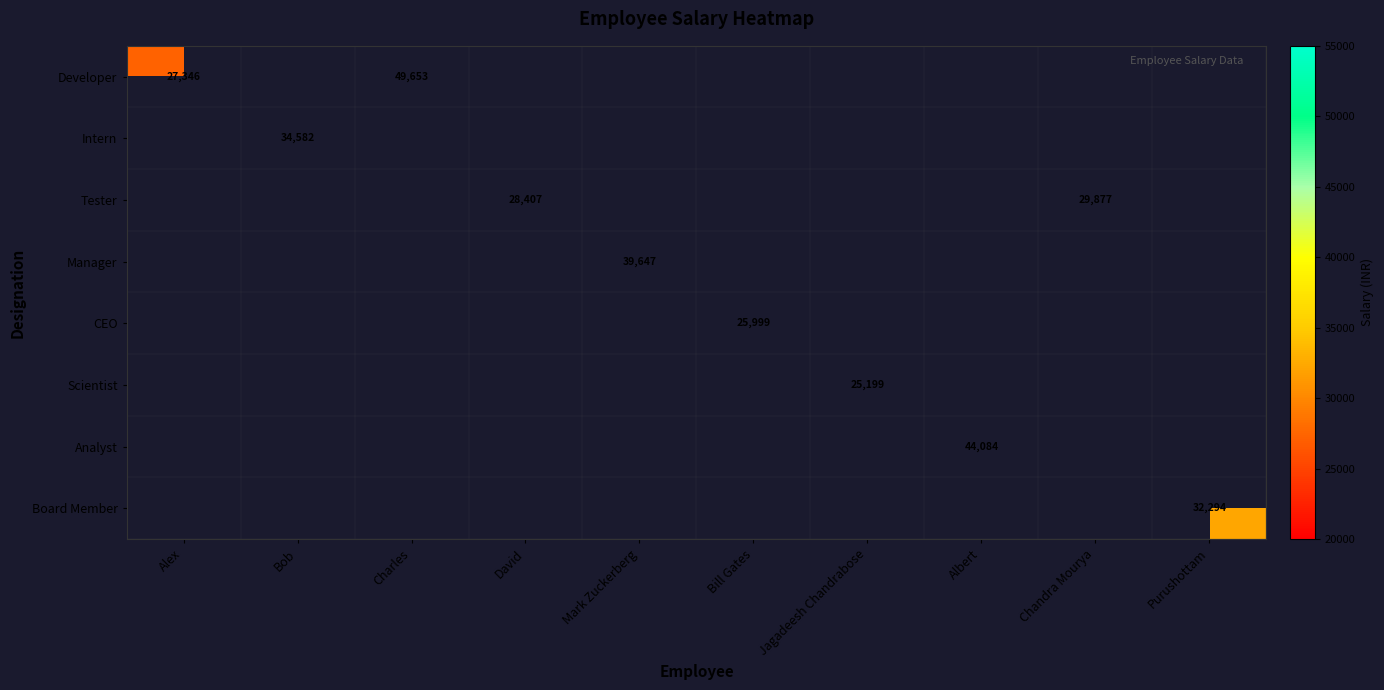

The Scientist series shows 40813 at Jagadeesh Chandrabose. True or false?

False